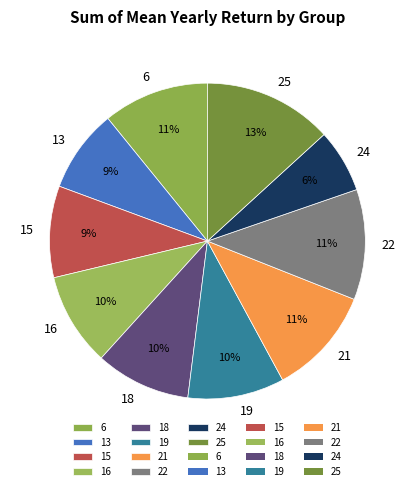

Do 16 and 15 together represent more than half of the pie?

No